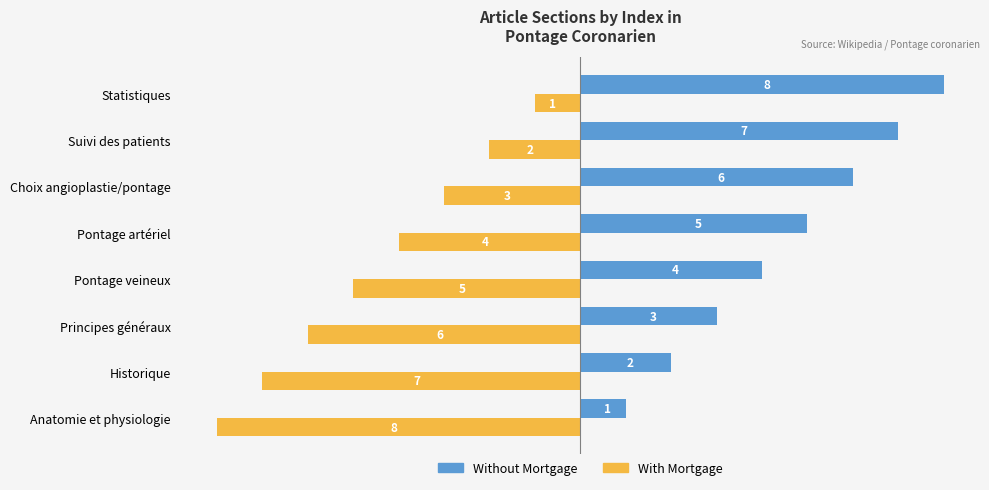

How many series are shown in this chart?

2